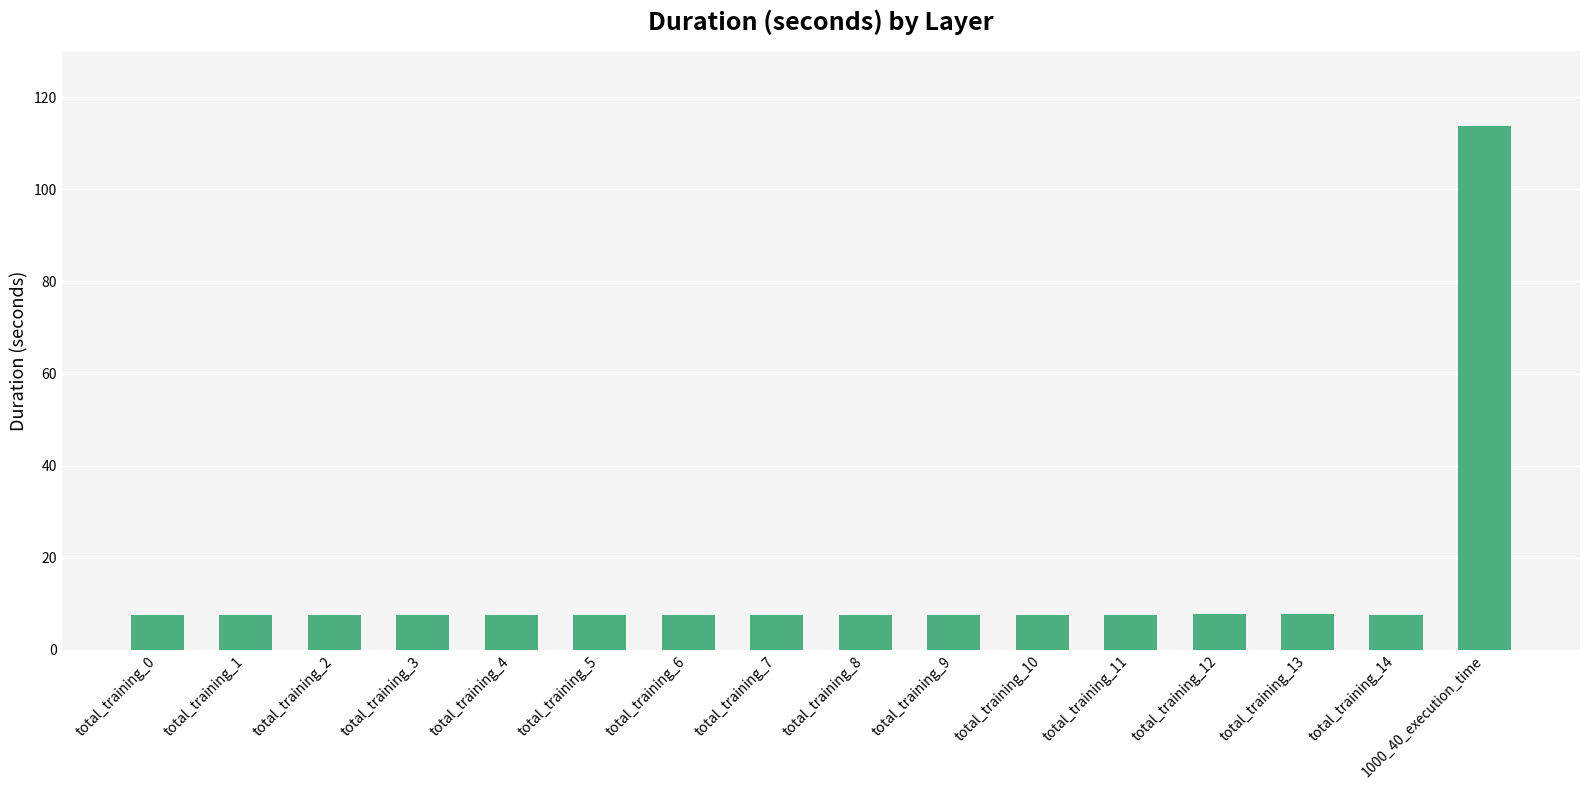

What position from the left is total_training_10?

11